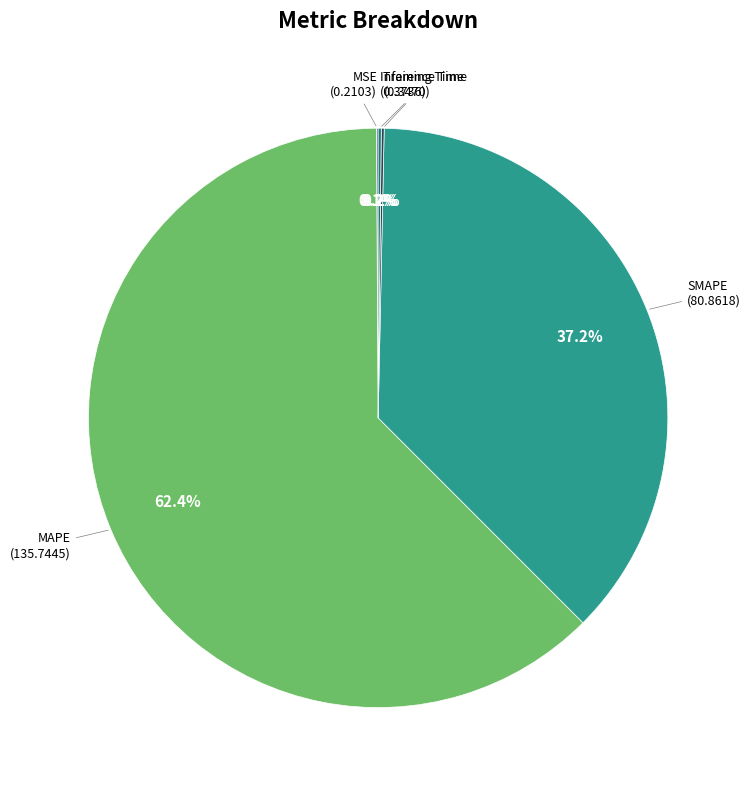

Does any single category account for the majority?

Yes